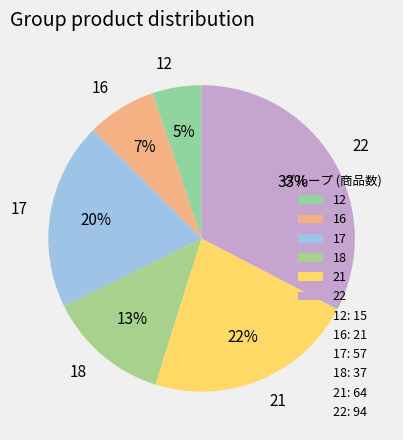

To the nearest percent, what is the difference between the 12 and 17 slice percentages?

15%